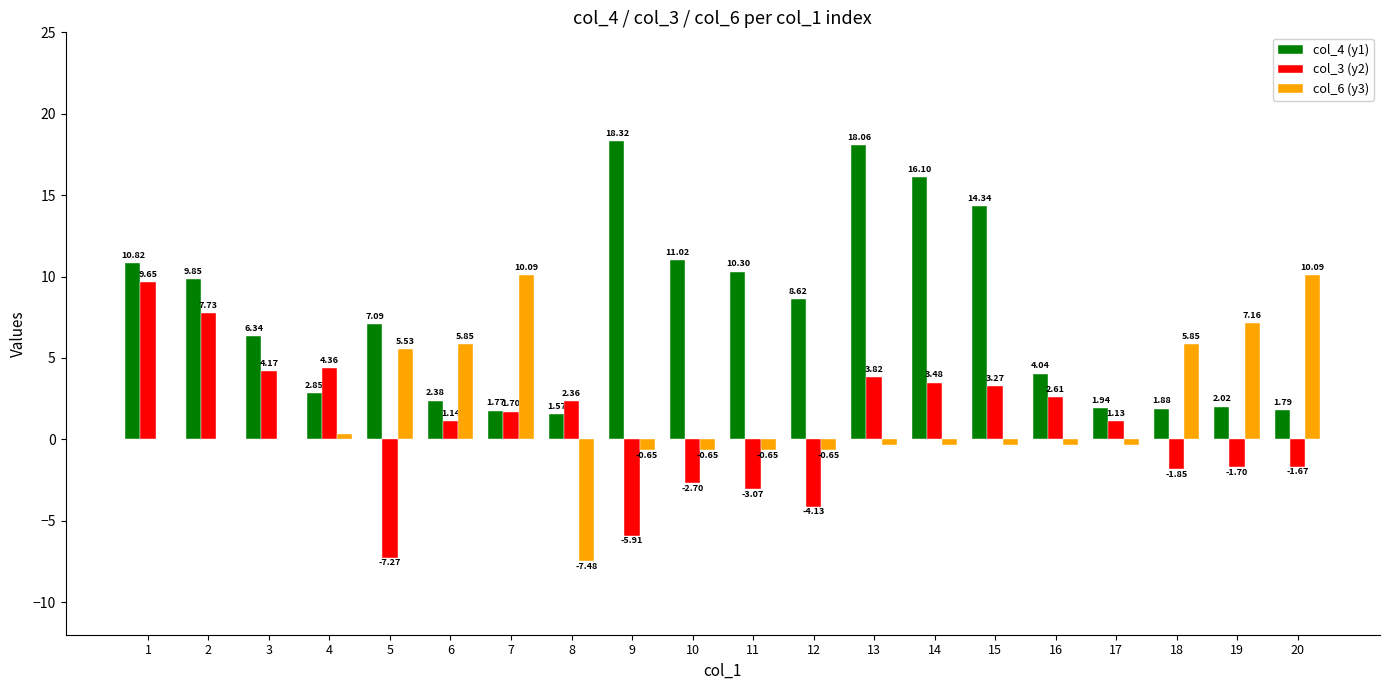

Which series has the largest total across all categories?

col_4 (y1)